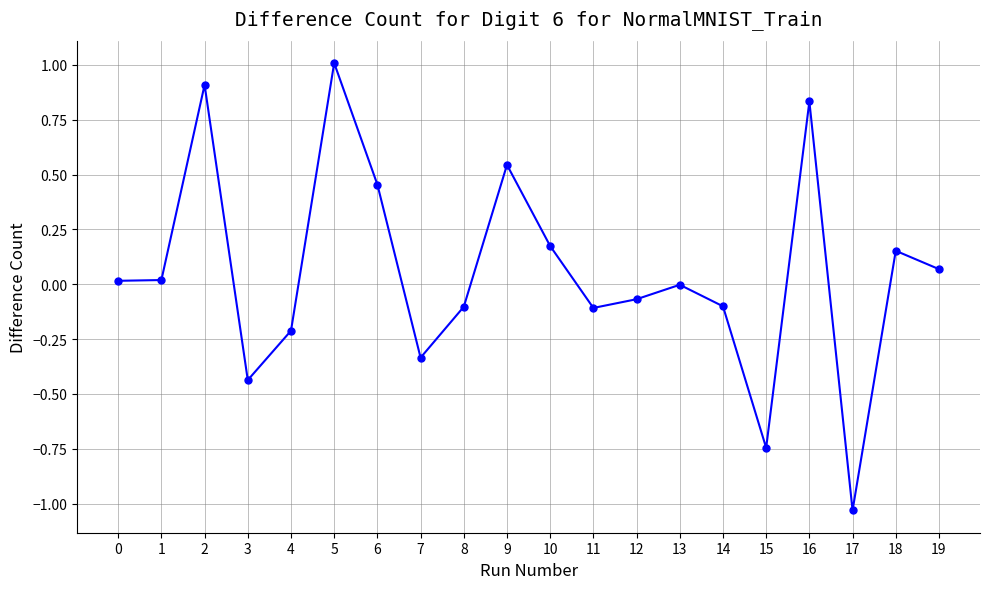

At which category does the data reach its first local peak?

2